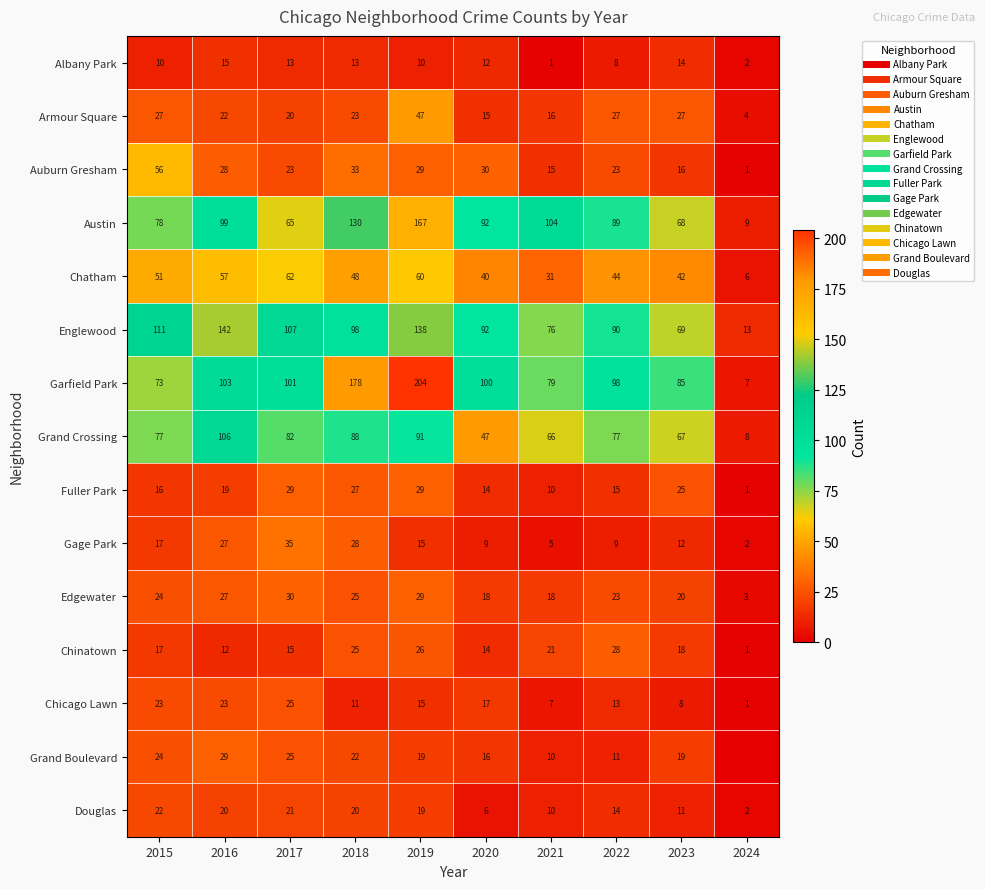

At which label does Chatham reach its minimum?

2024